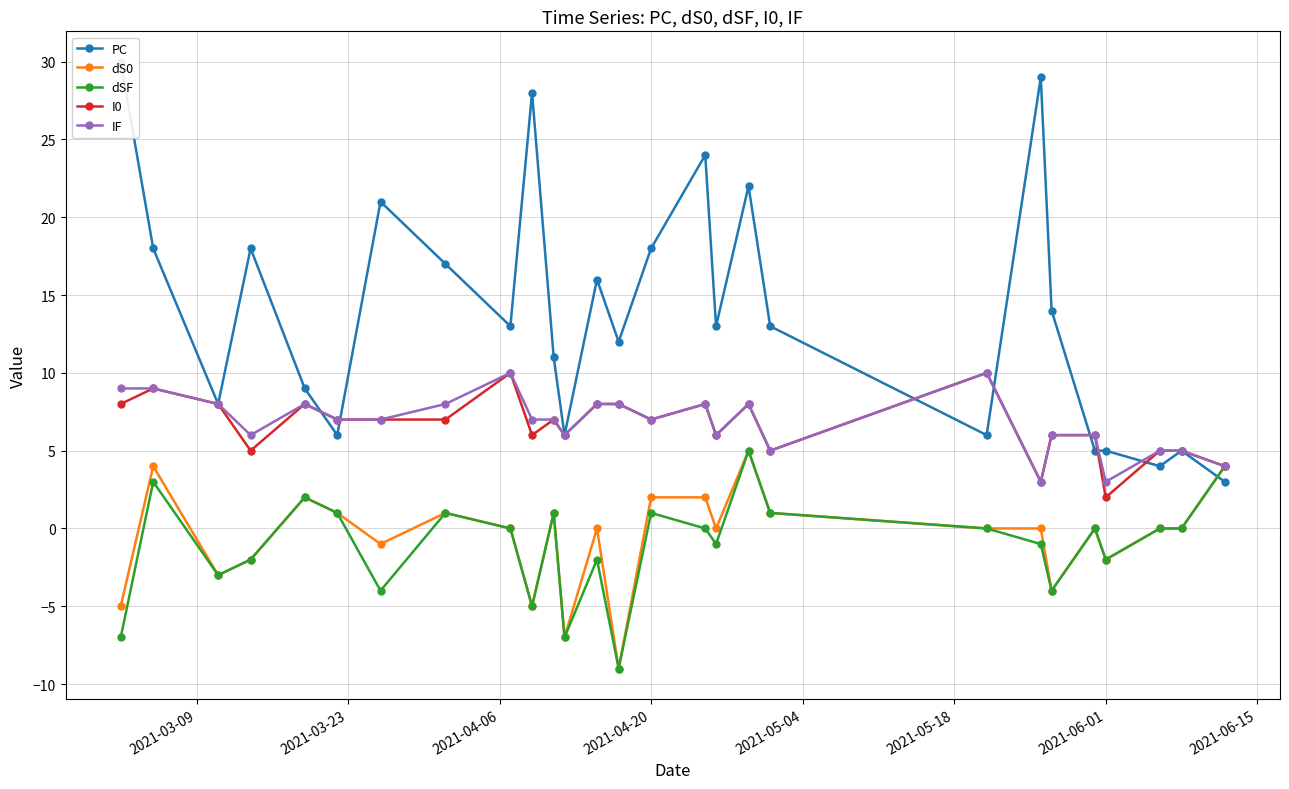

How many lines are shown in the chart?

5